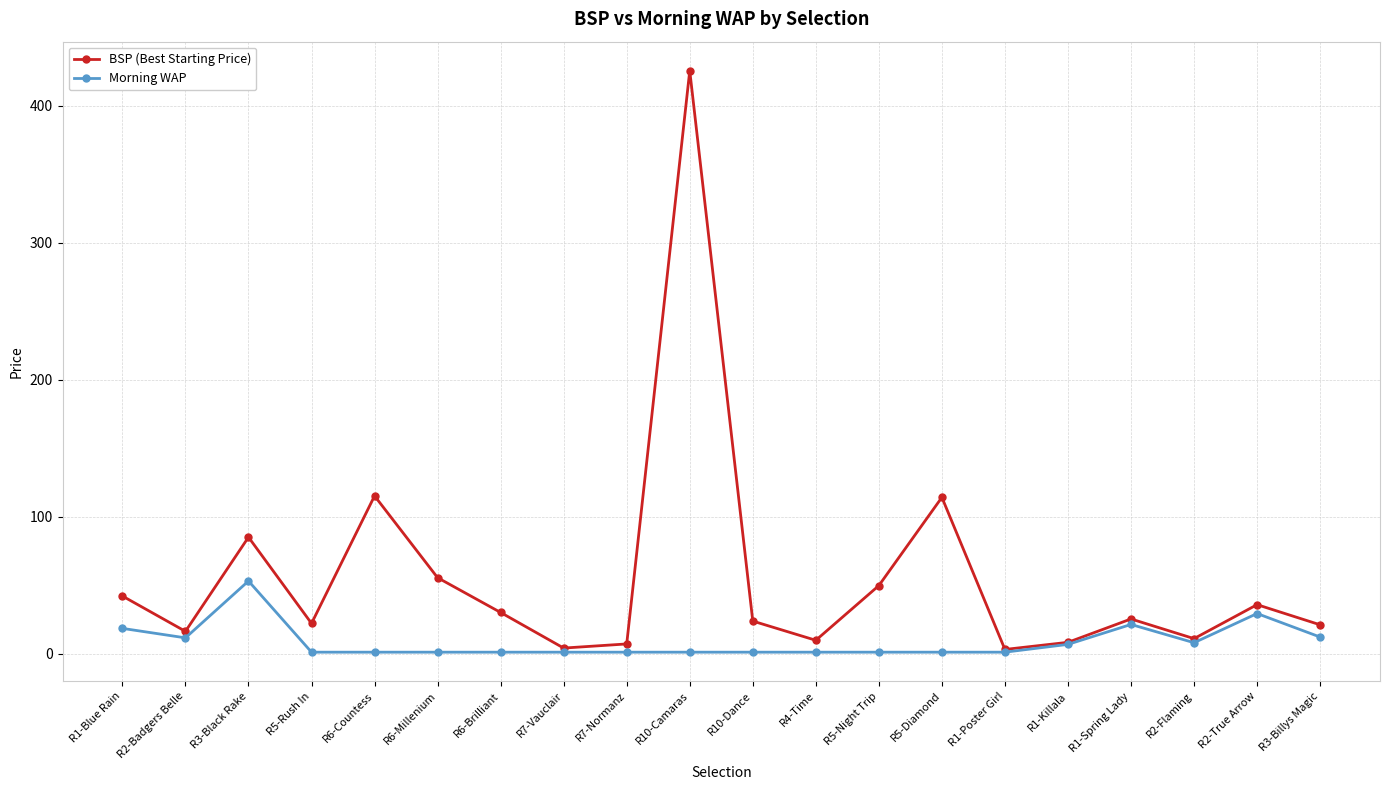

What is the difference between the BSP (Best Starting Price) values at R10-Dance and R2-True Arrow?

12.0